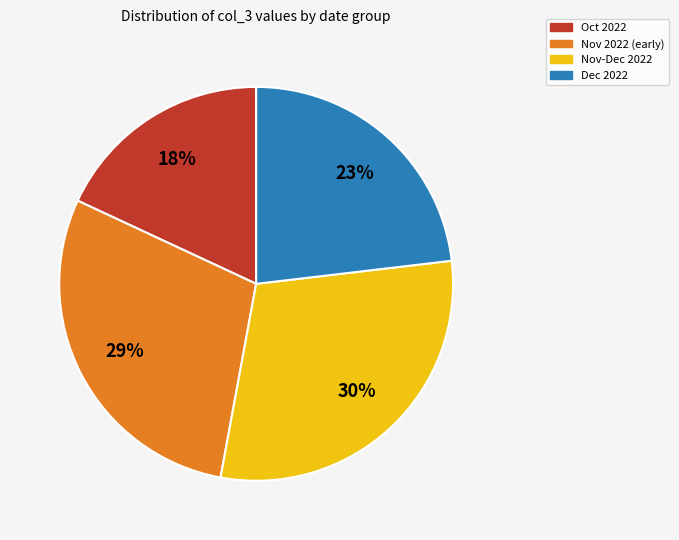

Count the number of slices in the pie.

4